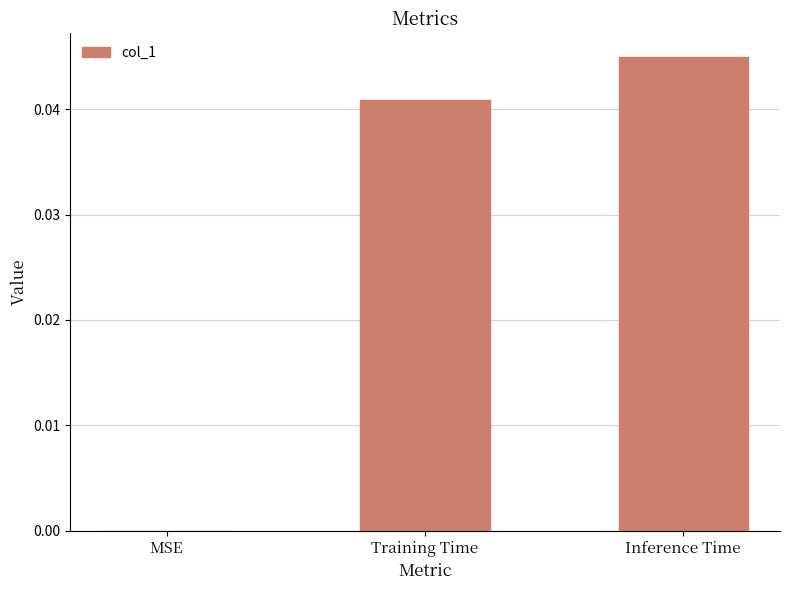

The chart shows a value of 0.0 at Inference Time. True or false?

True